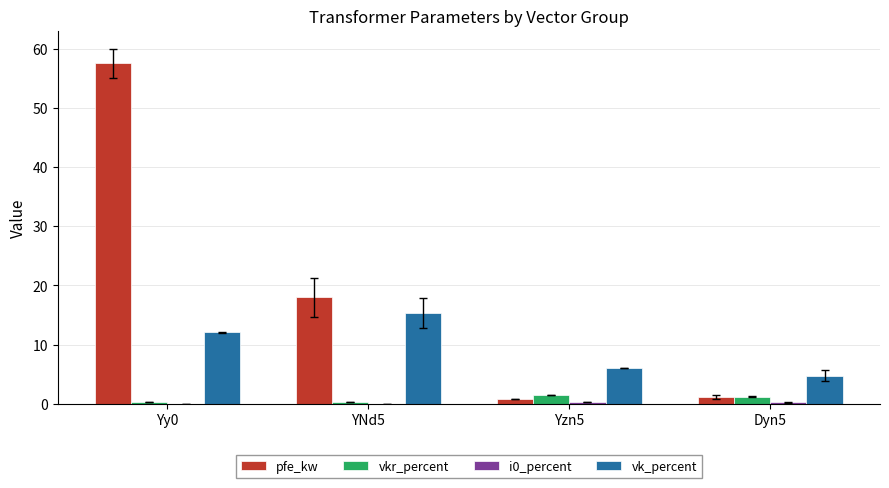

Which series has the largest total across all categories?

pfe_kw